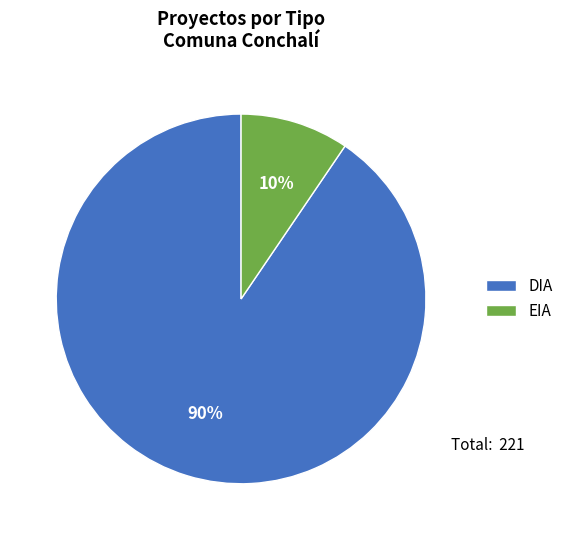

To the nearest percent, what is the average slice percentage?

50%